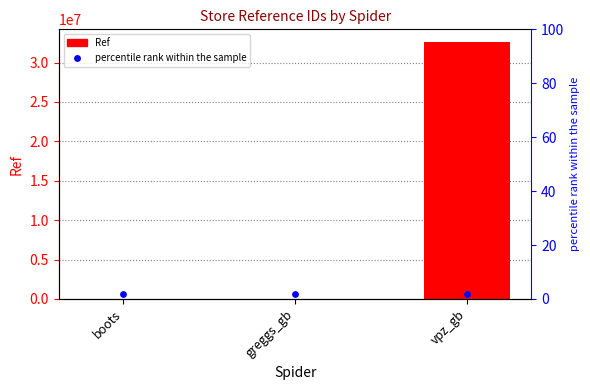

At how many categories does at least one series exceed 18982589?

1